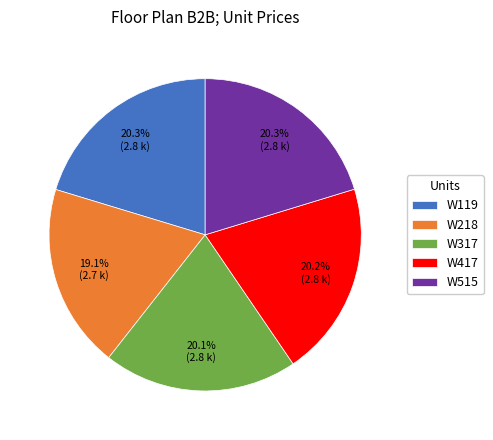

To the nearest percent, what is the combined percentage of W119 and W515?

41%